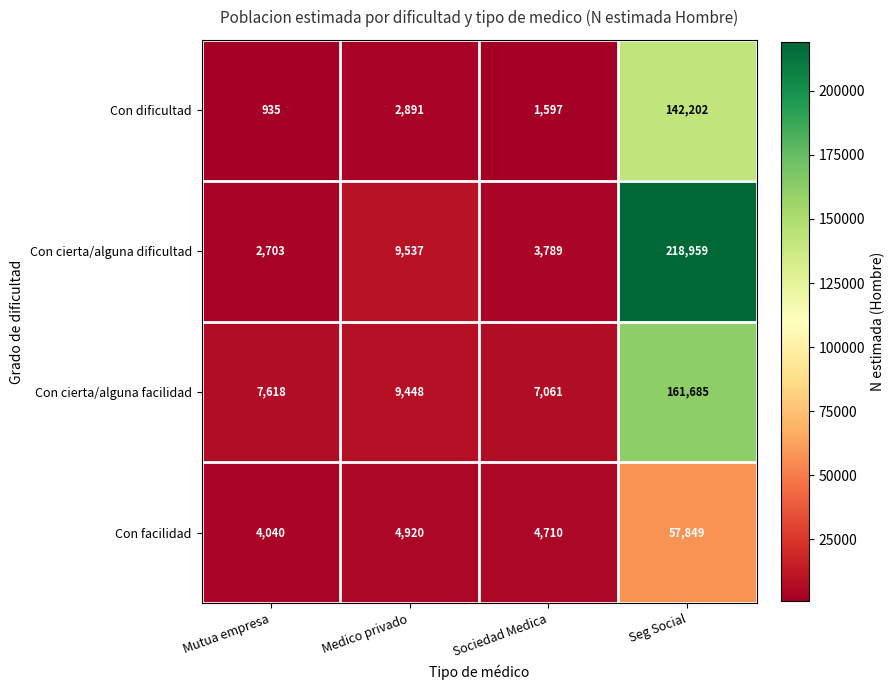

List the series in order of their overall mean, highest first.

Con cierta/alguna dificultad, Con cierta/alguna facilidad, Con dificultad, Con facilidad